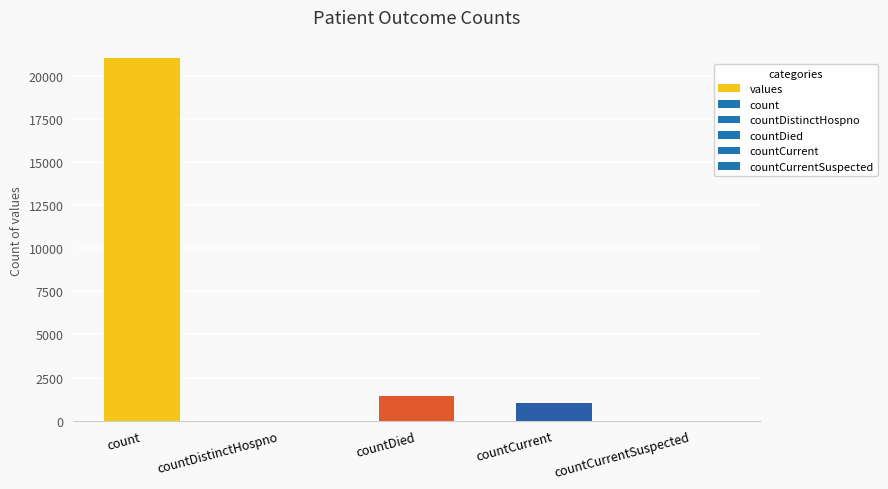

What is the sum of all values?

23461